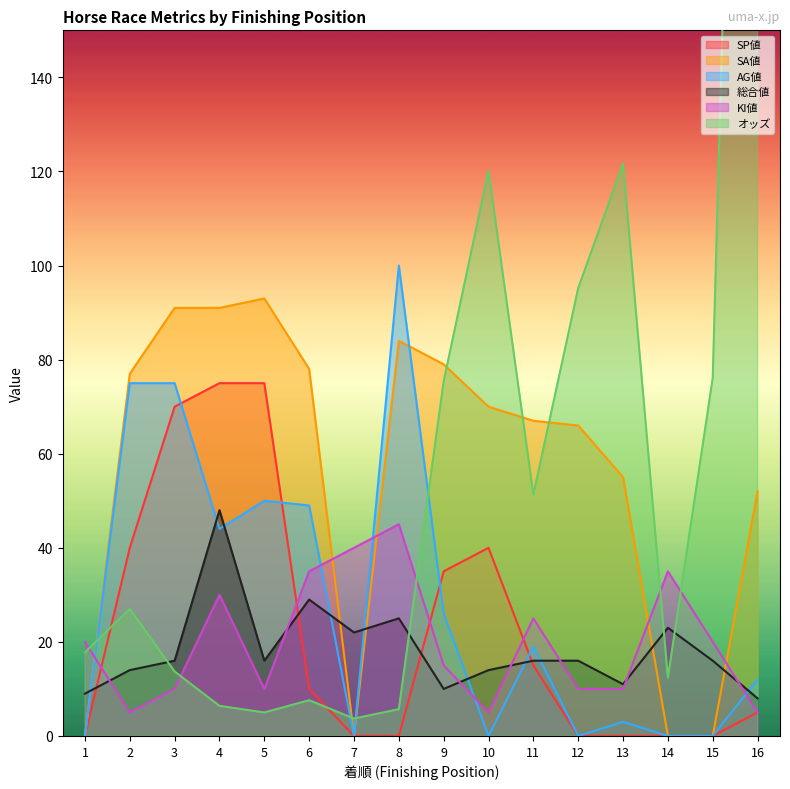

List the labels in order of KI値 value, largest first.

8, 7, 6, 14, 4, 11, 1, 15, 9, 3, 5, 12, 13, 2, 10, 16